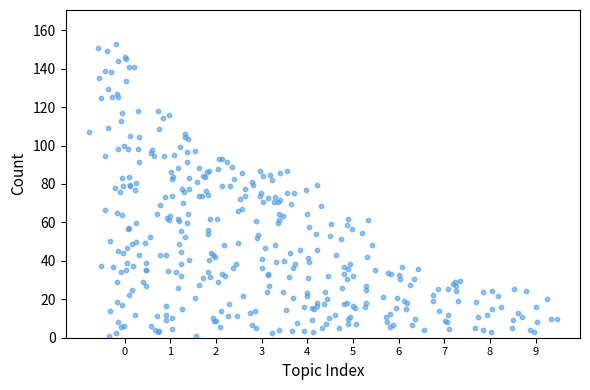

What is the range of X values (max minus min)?

10.2